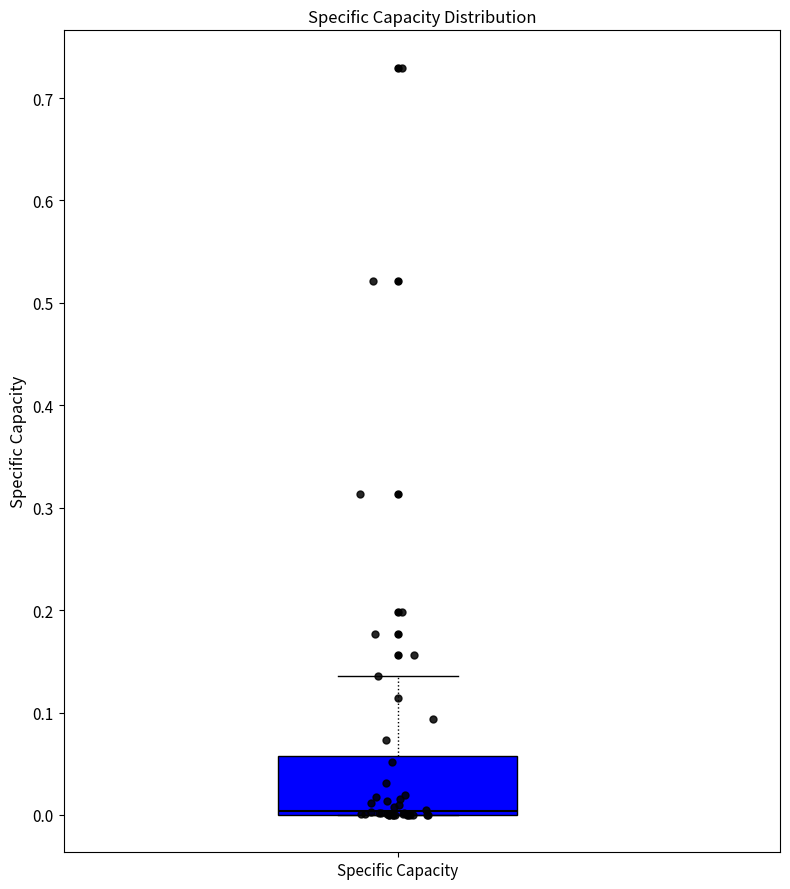

Read this box plot against the y-axis: the position of the median line, the range covered by the box, and the ends of both whiskers. The values are not printed on the chart, so give them approximately, as read against the axis.

median 0.00 (just above the box's lower edge), box 0.00 to 0.06, whiskers 0.00 to 0.14